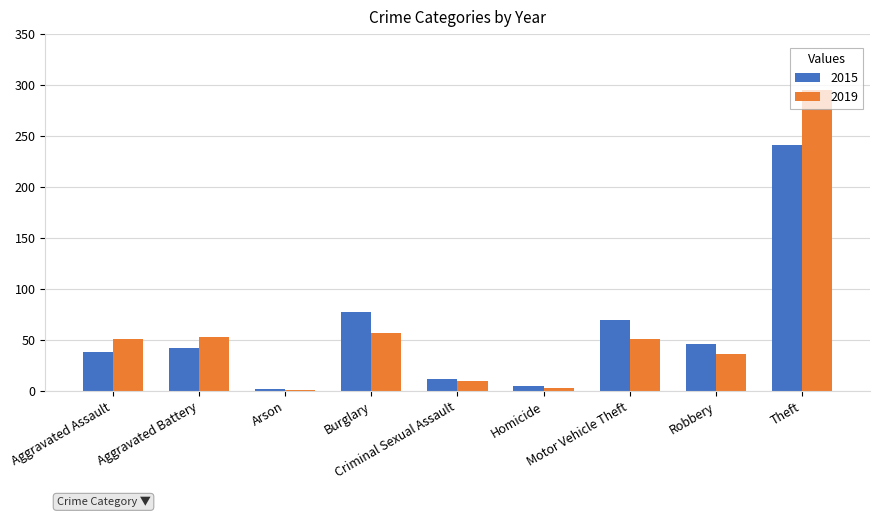

Reading left to right, what are all the values shown in this chart?

2015: Aggravated Assault=38	Aggravated Battery=42	Arson=2	Burglary=78	Criminal Sexual Assault=12	Homicide=5	Motor Vehicle Theft=70	Robbery=46	Theft=241
2019: Aggravated Assault=51	Aggravated Battery=53	Arson=1	Burglary=57	Criminal Sexual Assault=10	Homicide=3	Motor Vehicle Theft=51	Robbery=36	Theft=295